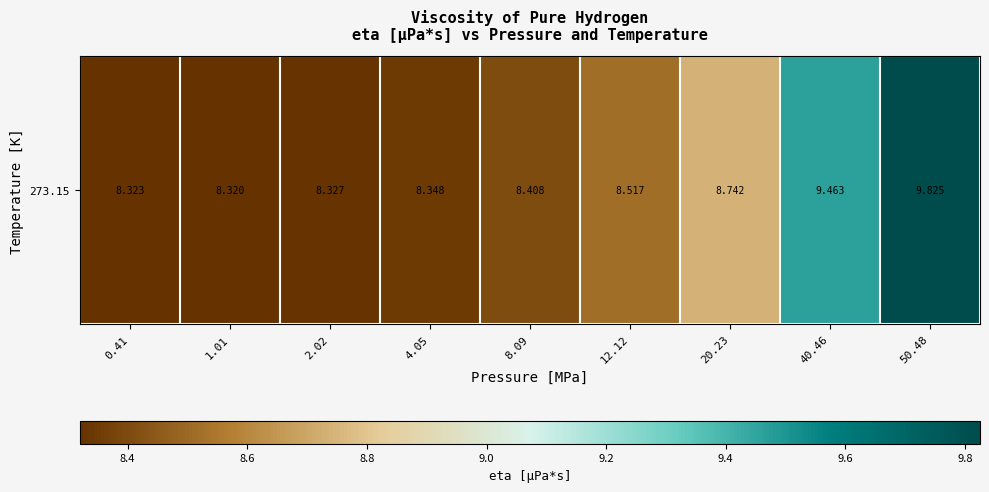

Which has a higher value, 0.41 or 4.05?

4.05